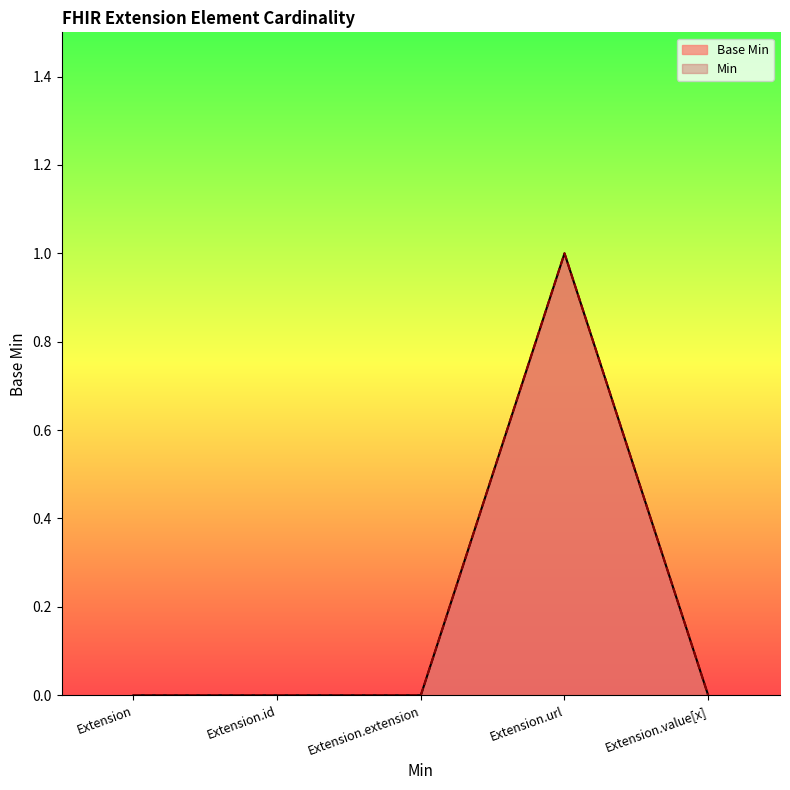

List the labels in order of Base Min value, largest first.

Extension.url, Extension, Extension.id, Extension.extension, Extension.value[x]